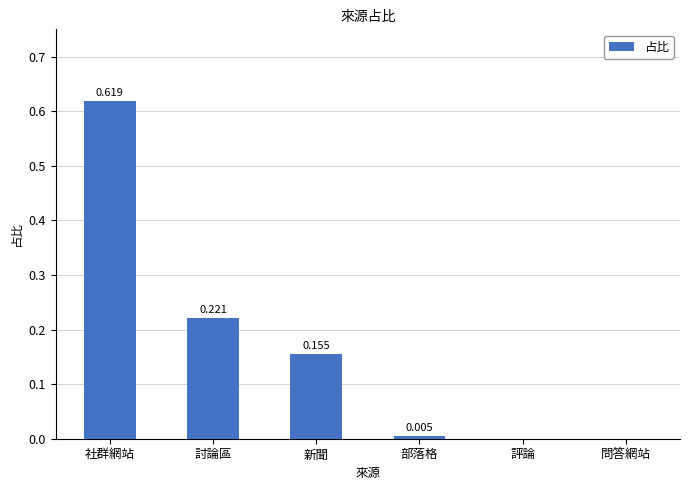

The value at 部落格 is 0.0. True or false?

True